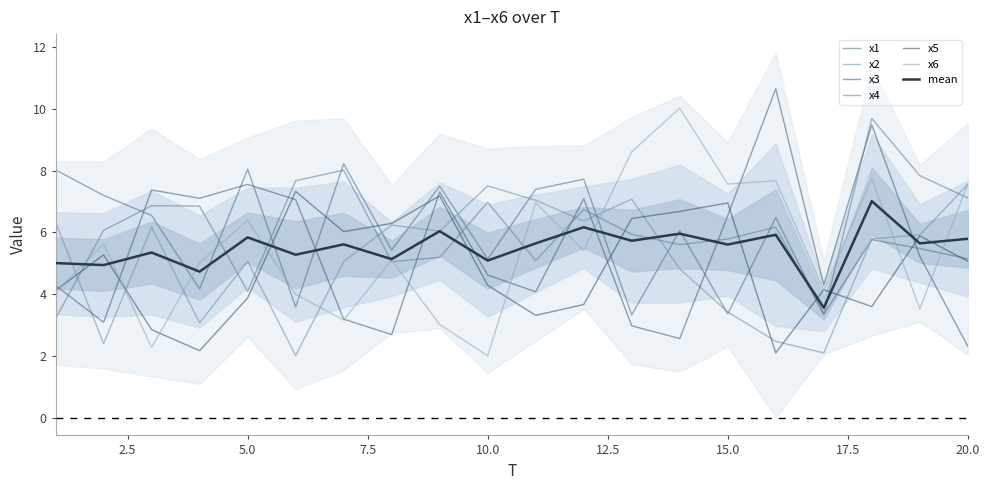

What is the approximate value of x3 at 18?

9.5